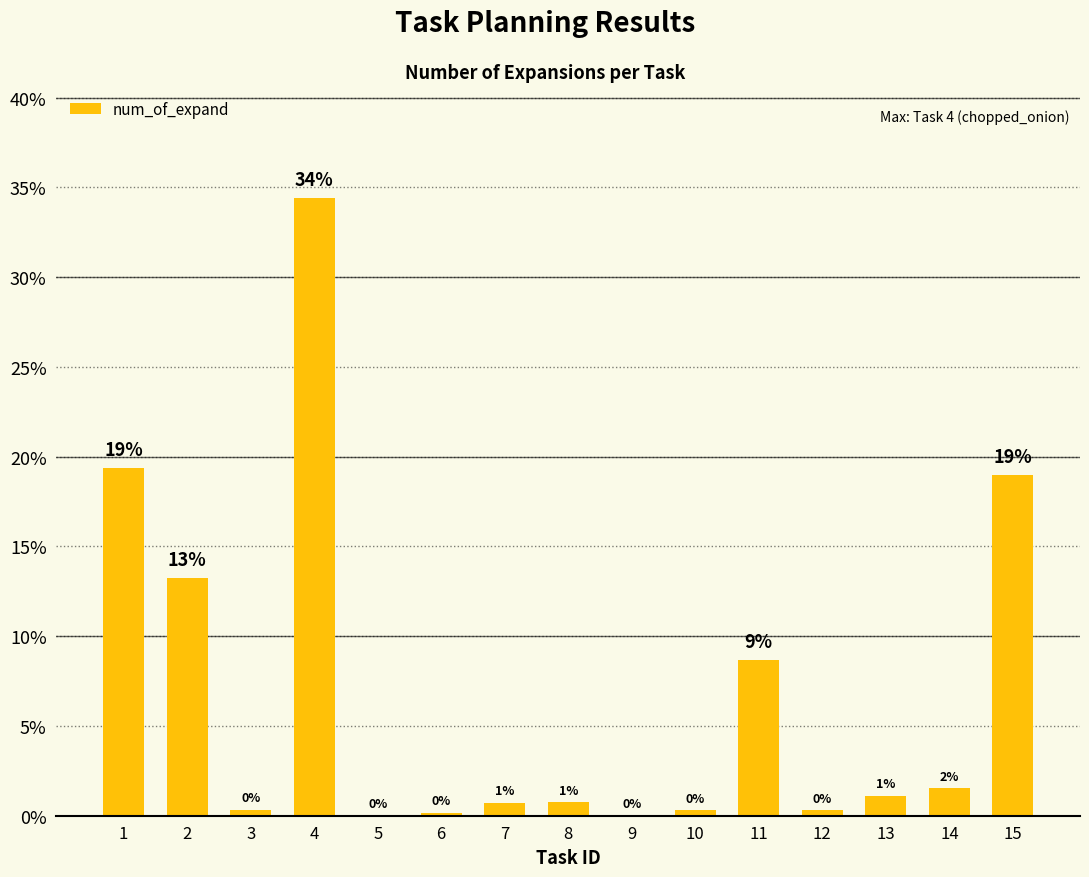

Which has a higher value, 5 or 13?

13